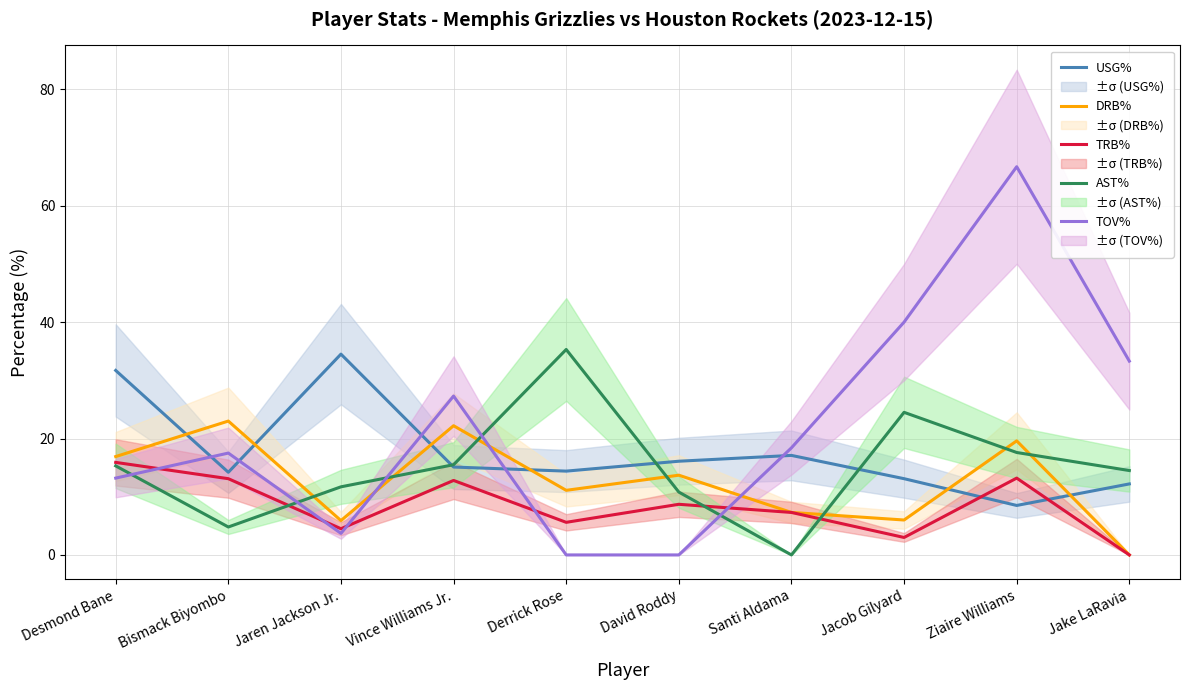

At which category is the sum across all series the highest?

Ziaire Williams